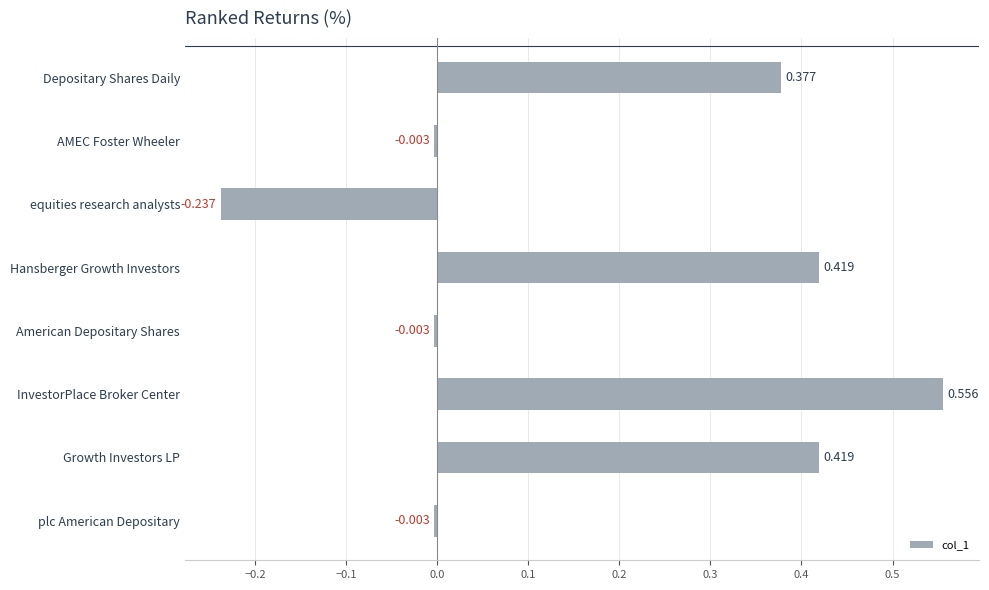

How many data points are less than 0?

4